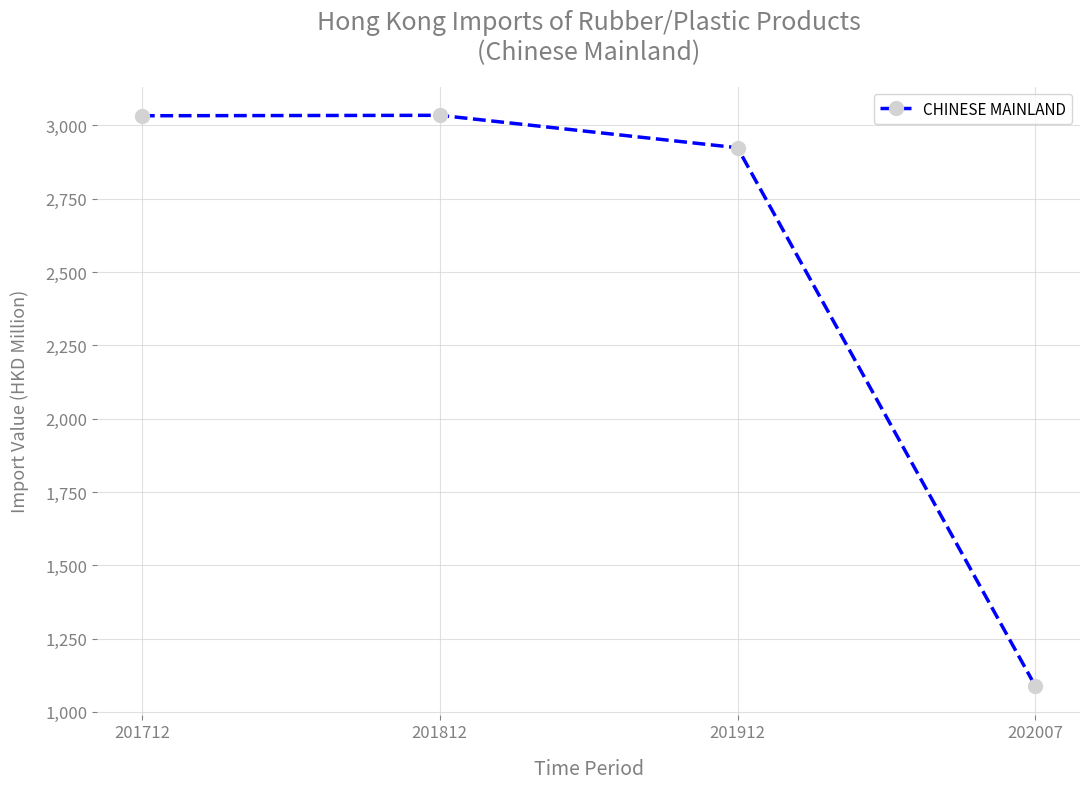

How many data points does each series have?

4